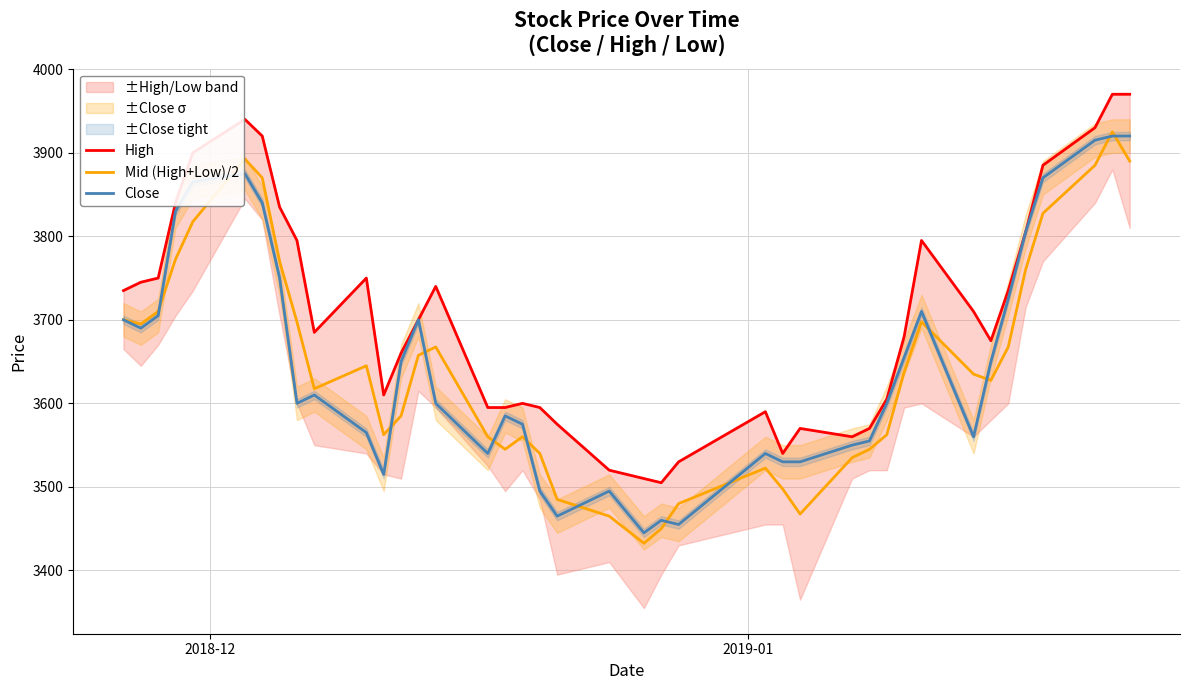

Reading left to right, what are all the values shown in this chart?

High: 3735.0	3745.0	3750.0	3840.0	3900.0	3940.0	3920.0	3835.0	3795.0	3685.0	3750.0	3610.0	3660.0	3700.0	3740.0	3595.0	3595.0	3600.0	3595.0	3575.0	3520.0	3510.0	3505.0	3530.0	3590.0	3540.0	3570.0	3560.0	3570.0	3605.0	3680.0	3795.0	3710.0	3675.0	3735.0	3805.0	3885.0	3930.0	3970.0	3970.0
Mid (High+Low)/2: 3700.0	3695.0	3710.0	3772.5	3817.5	3892.5	3870.0	3770.0	3697.5	3617.5	3645.0	3562.5	3585.0	3657.5	3667.5	3560.0	3545.0	3560.0	3540.0	3485.0	3465.0	3432.5	3450.0	3480.0	3522.5	3497.5	3467.5	3535.0	3545.0	3562.5	3637.5	3697.5	3635.0	3627.5	3667.5	3760.0	3827.5	3885.0	3925.0	3890.0
Close: 3700.0	3690.0	3705.0	3830.0	3865.0	3875.0	3840.0	3750.0	3600.0	3610.0	3565.0	3515.0	3650.0	3700.0	3600.0	3540.0	3585.0	3575.0	3495.0	3465.0	3495.0	3445.0	3460.0	3455.0	3540.0	3530.0	3530.0	3550.0	3555.0	3600.0	3655.0	3710.0	3560.0	3650.0	3725.0	3805.0	3870.0	3915.0	3920.0	3920.0